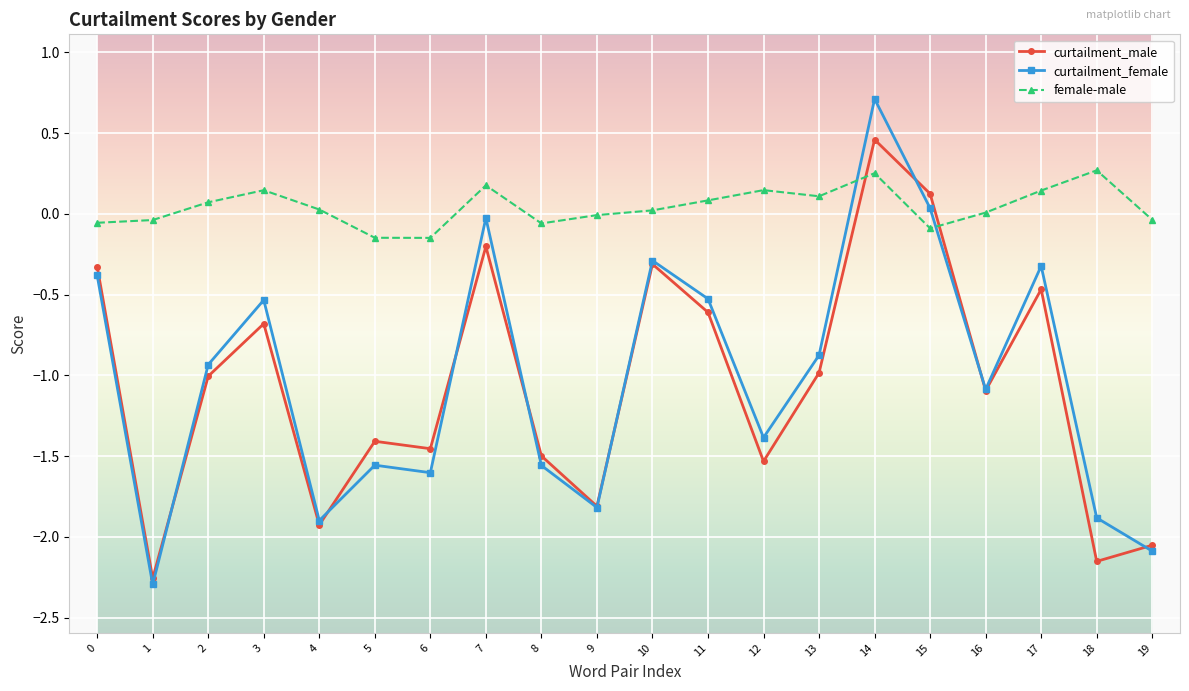

What is the average value of the curtailment_male series?

-1.1